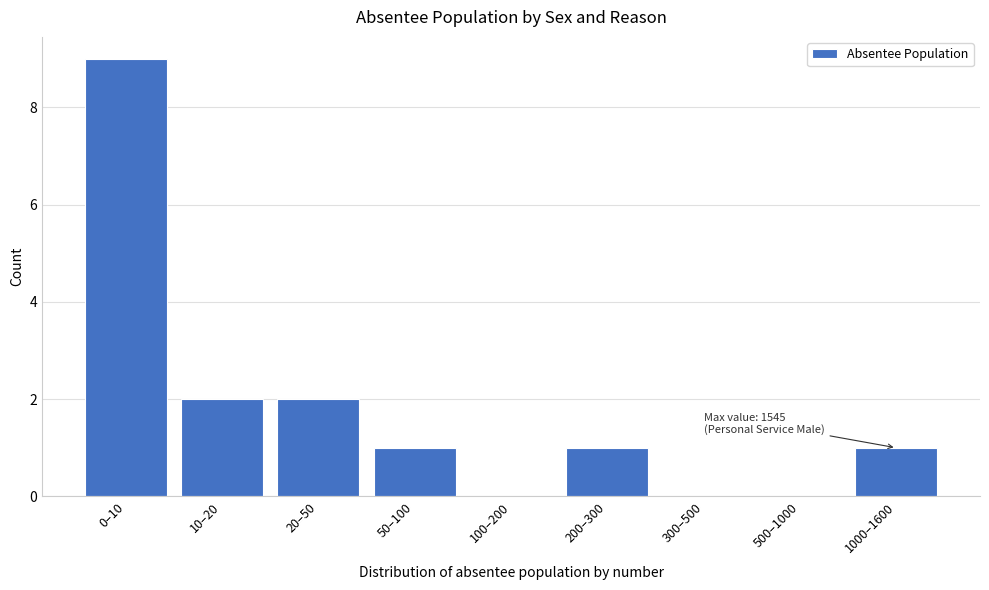

Reading left to right, extract all data points from this chart.

0–10=9	10–20=2	20–50=2	50–100=1	100–200=0	200–300=1	300–500=0	500–1000=0	1000–1600=1